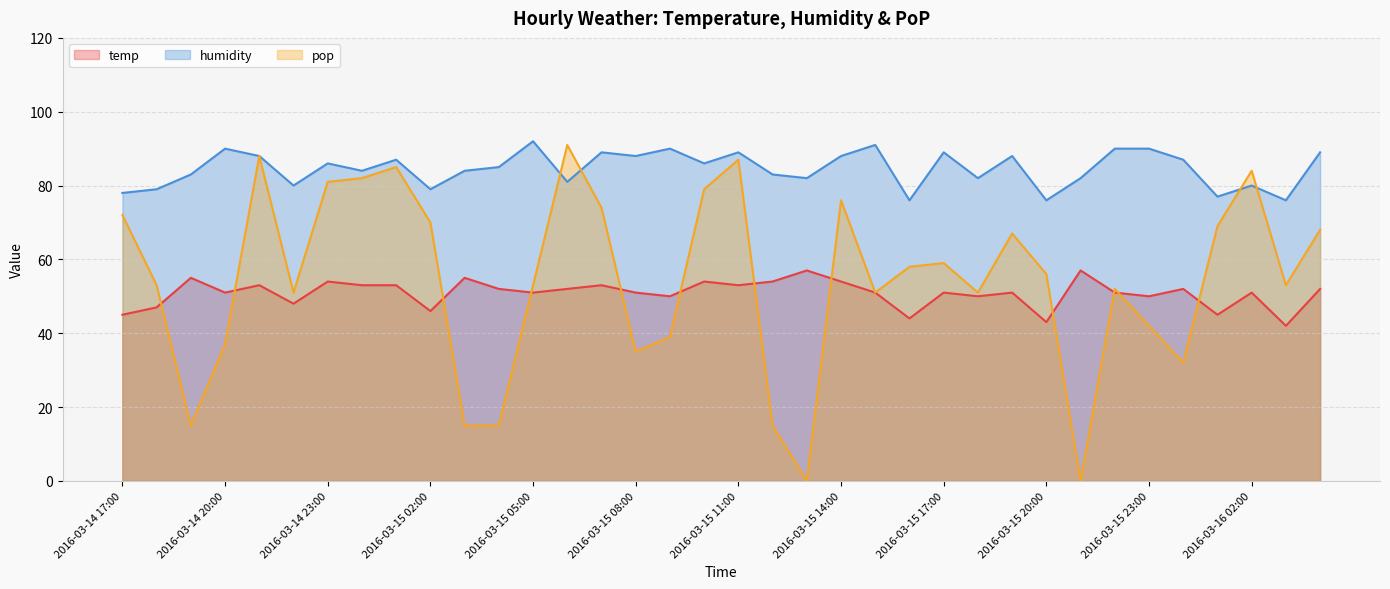

How many intersections are there between pop and temp?

12